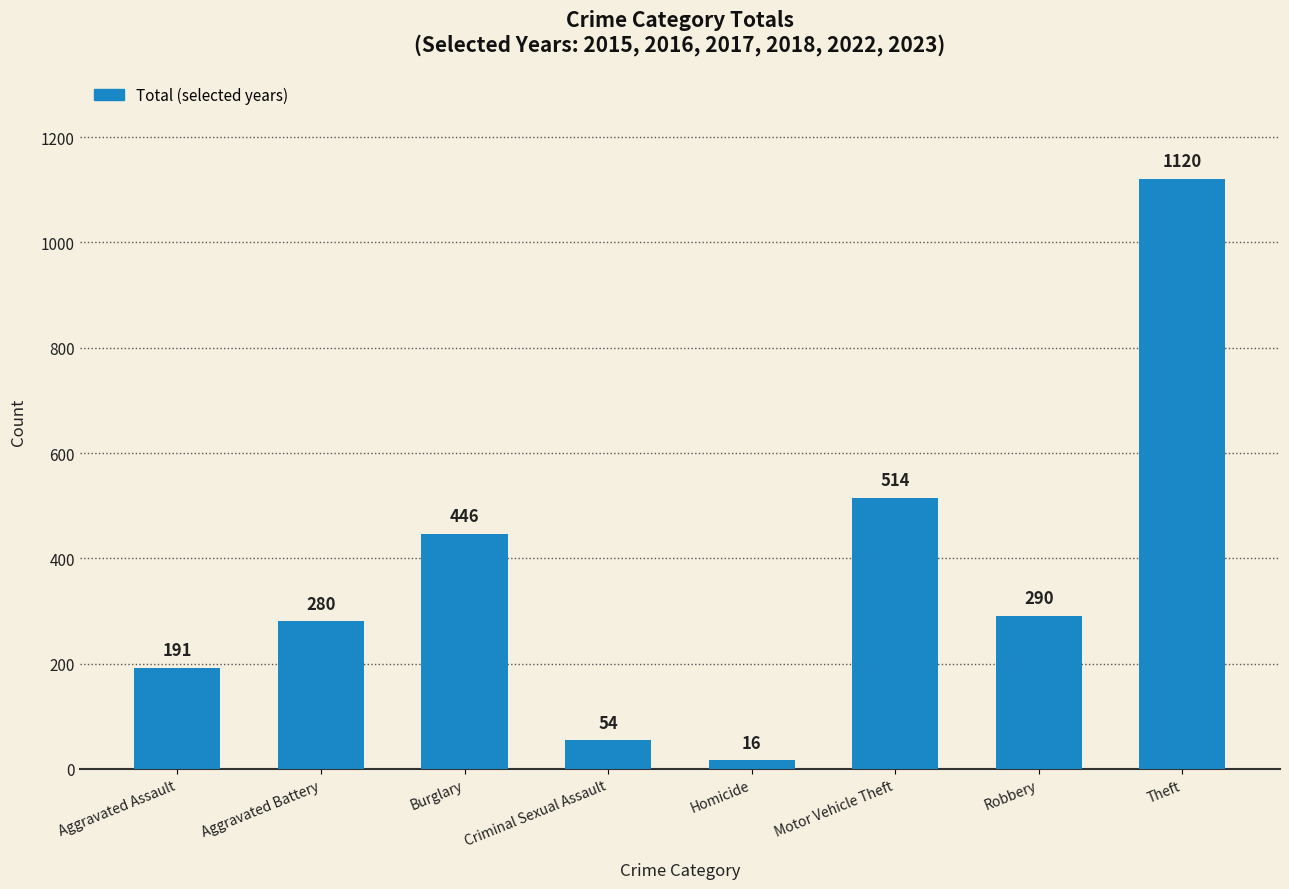

Does the chart contain any negative values?

No